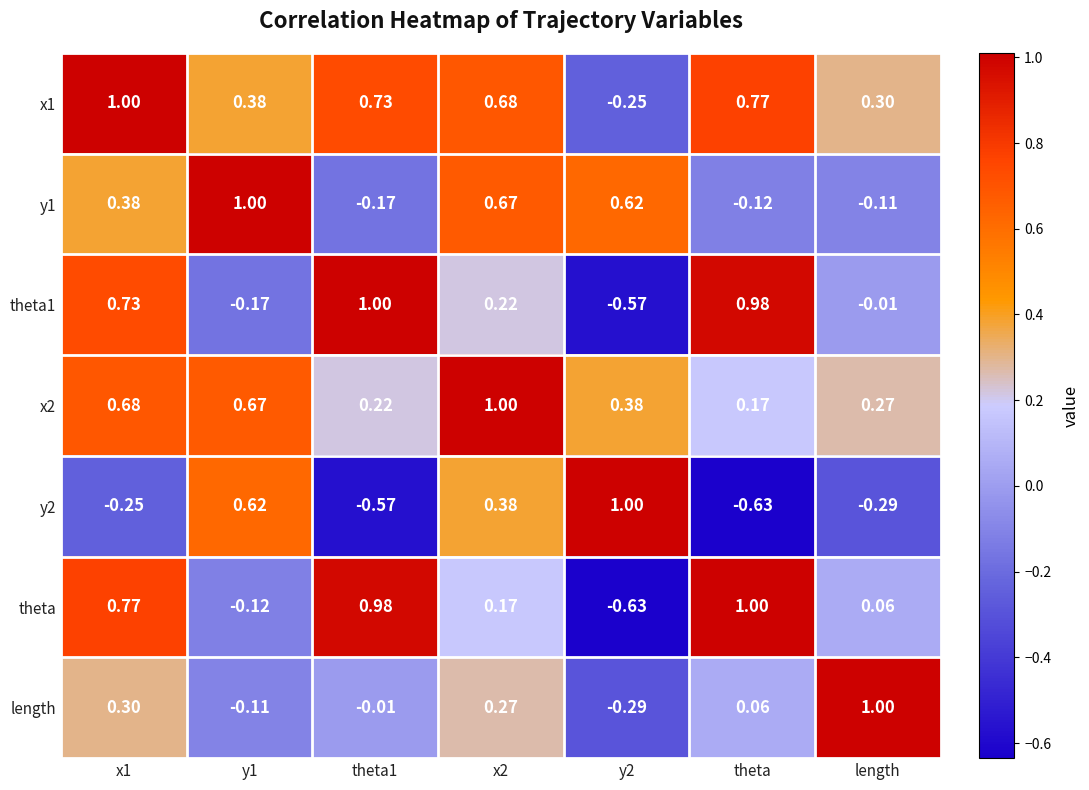

Is the value of y1 at length greater than the value of y2 at theta?

Yes